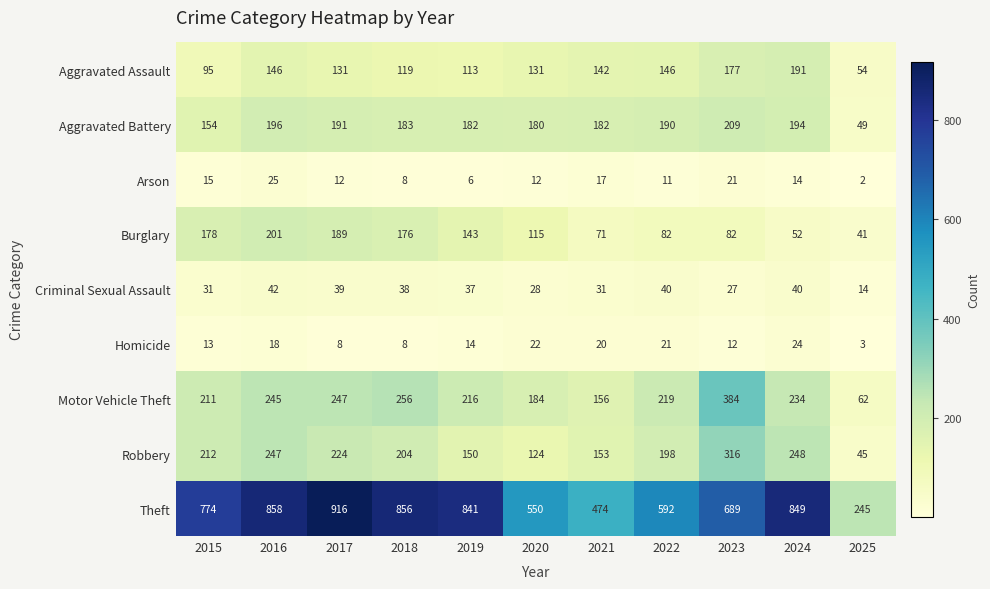

The Theft series shows 423 at 2025. True or false?

False